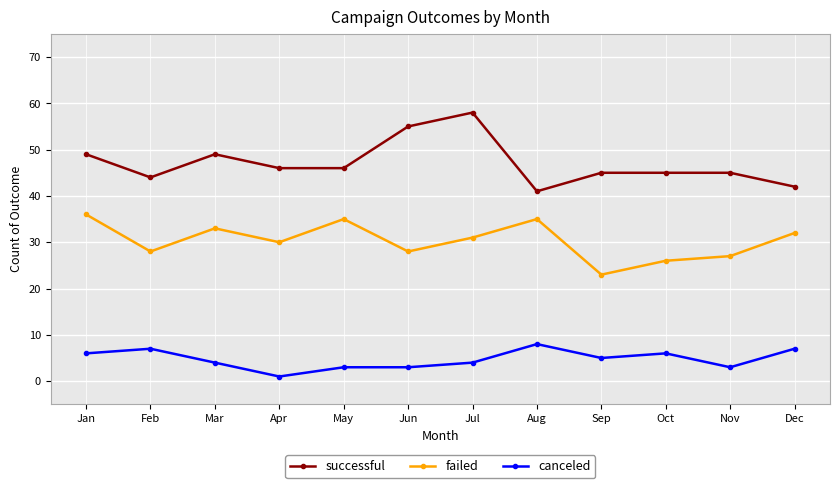

What is the minimum value shown in the chart?

1